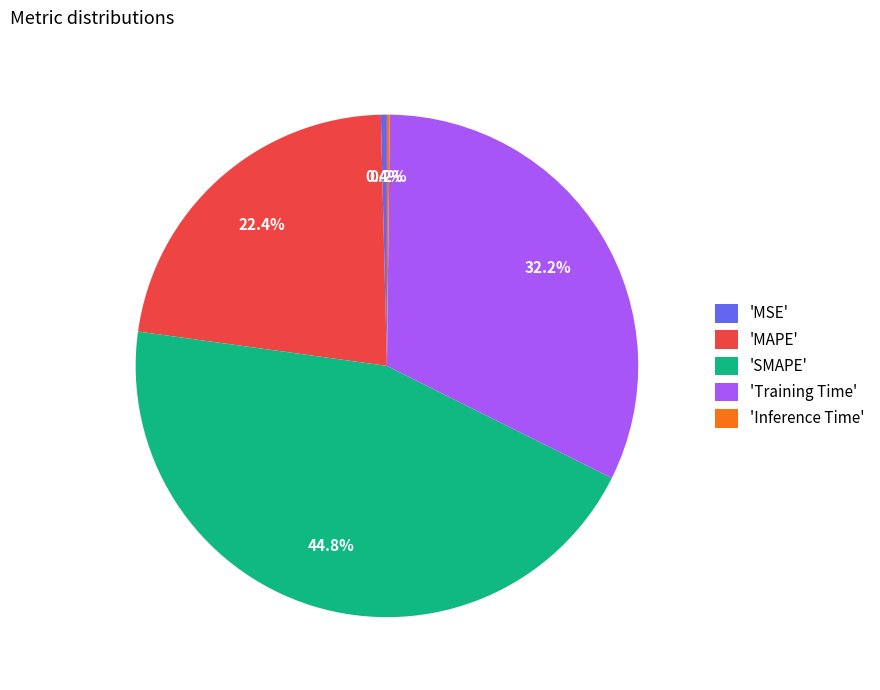

Which slice is the largest?

'SMAPE'